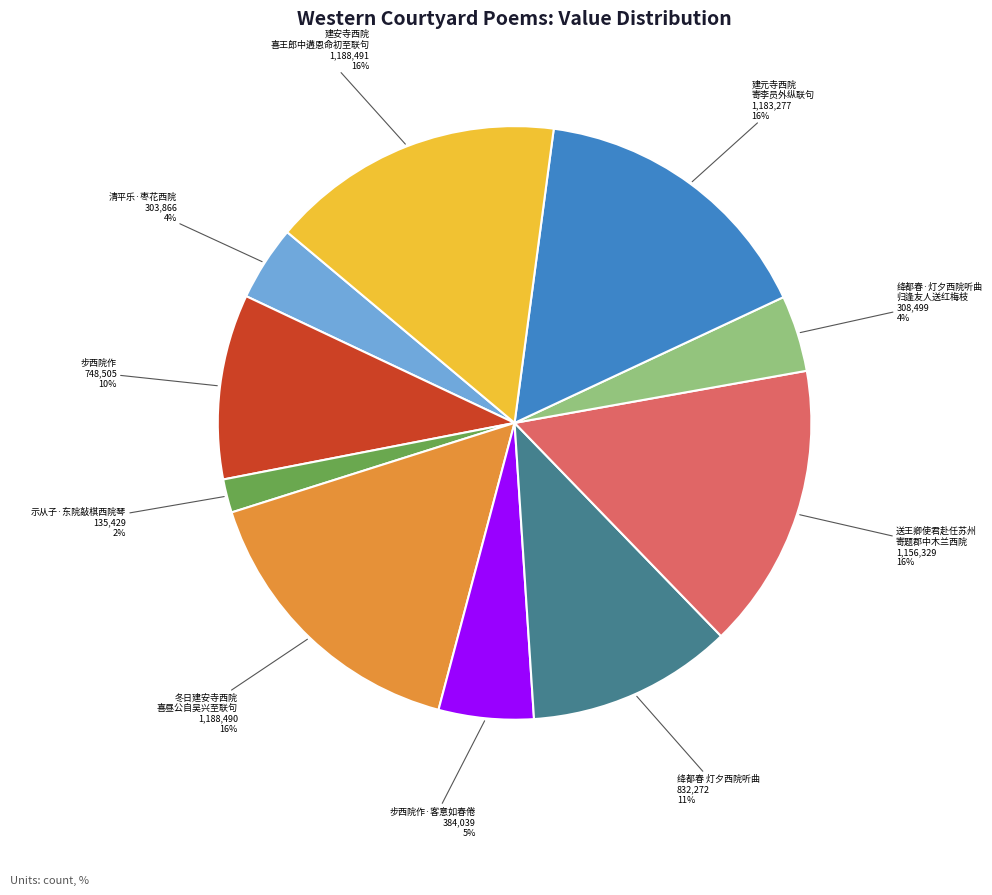

To the nearest percent, what is the difference between the largest and smallest slice percentages?

14%